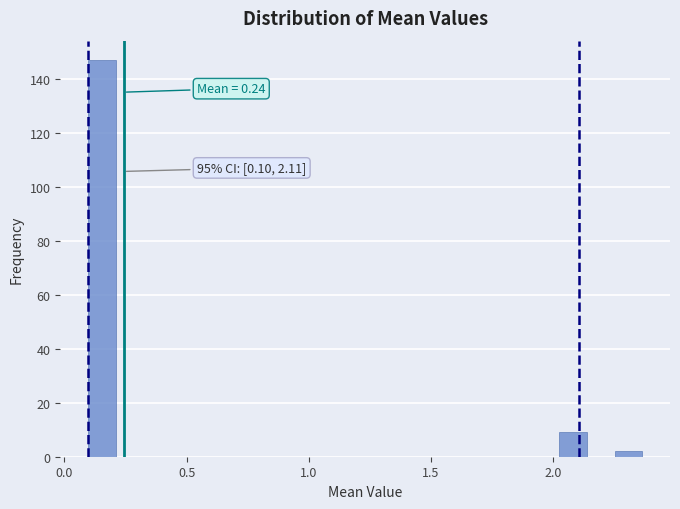

Read against the x-axis, roughly where is the centre of the tallest bar?

0.15